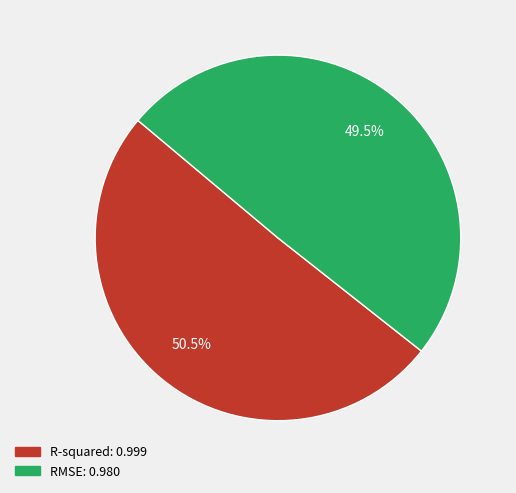

To the nearest percent, what is the average slice percentage?

50%